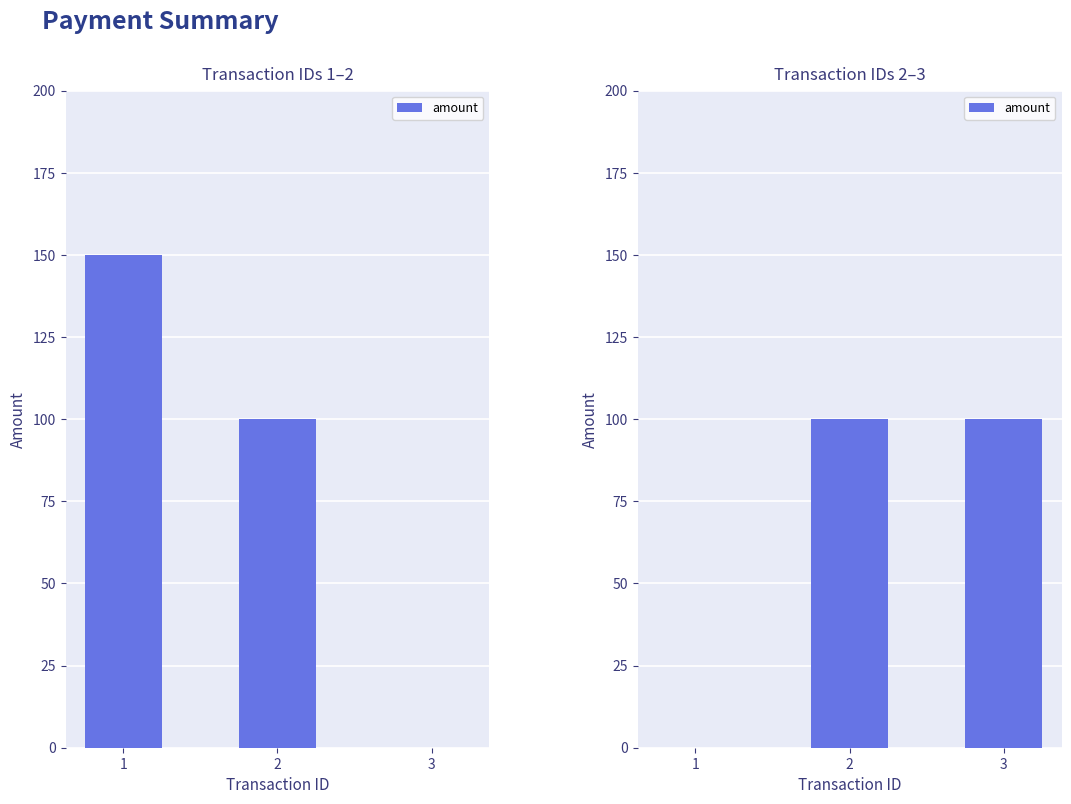

Count the number of data series in this chart.

1